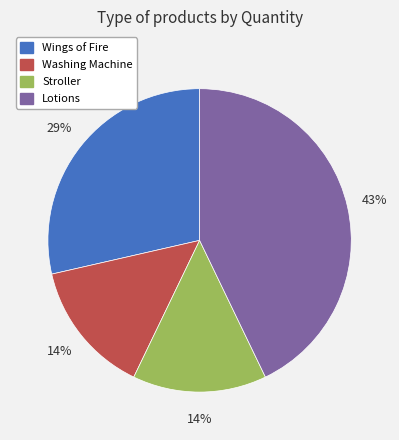

To the nearest percent, what portion does Washing Machine represent?

14%